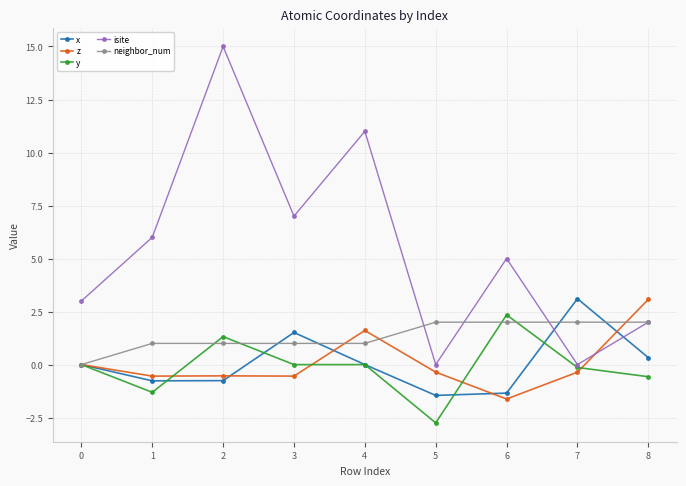

True or false: y and neighbor_num cross at least once.

True